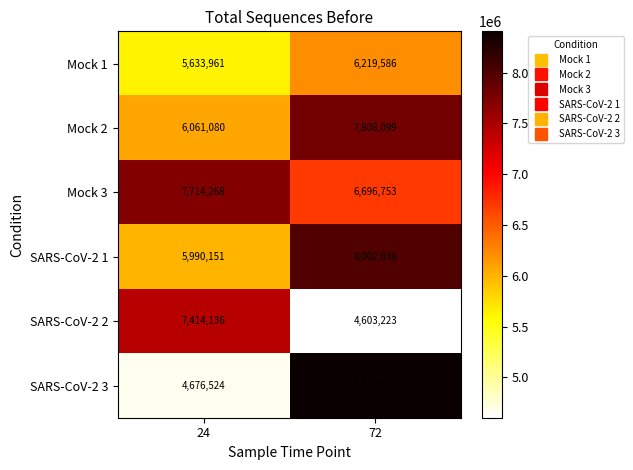

What is the spread (max minus min) of values at 72?

3804036